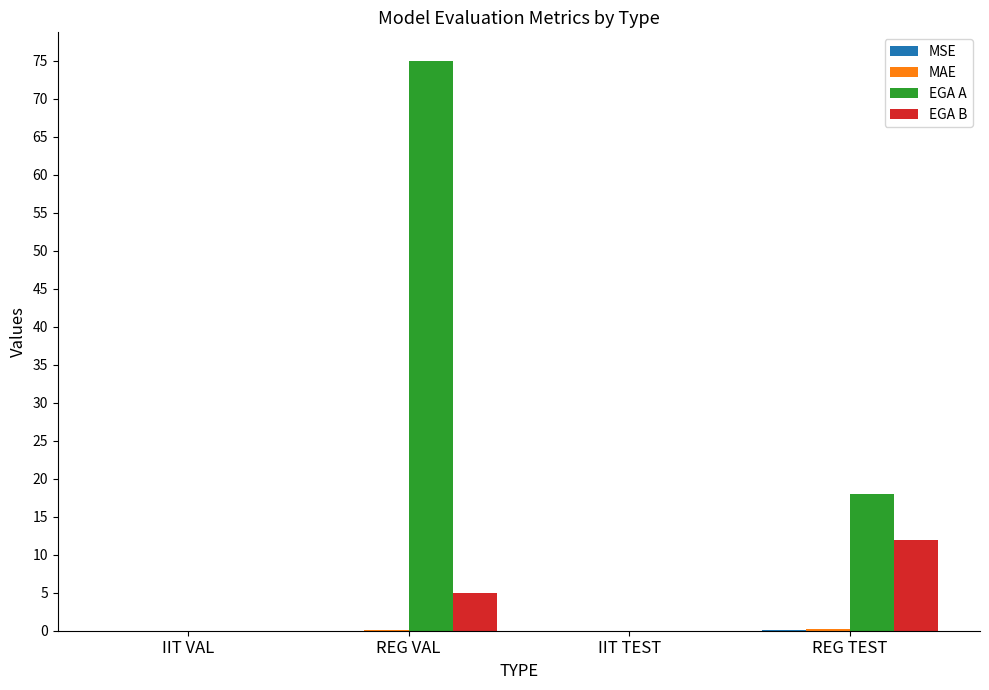

What is the sum of all EGA A values?

93.0